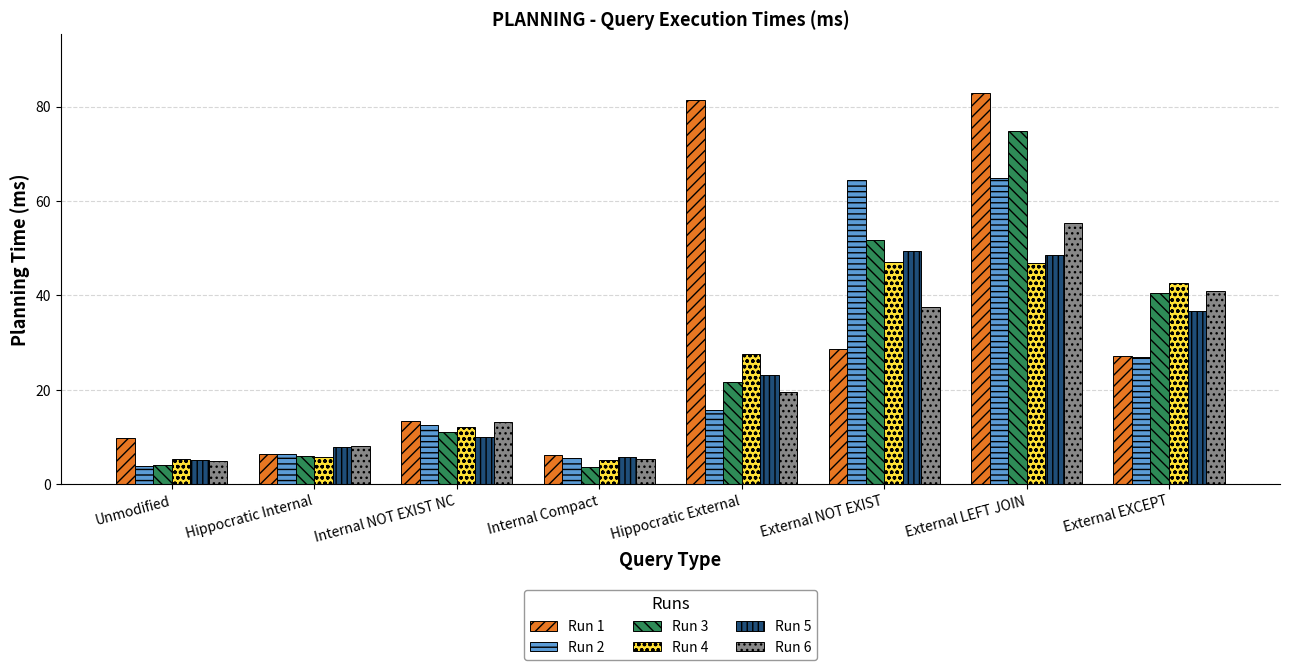

True or false: Run 2 has a value of 13.5 at External EXCEPT.

False